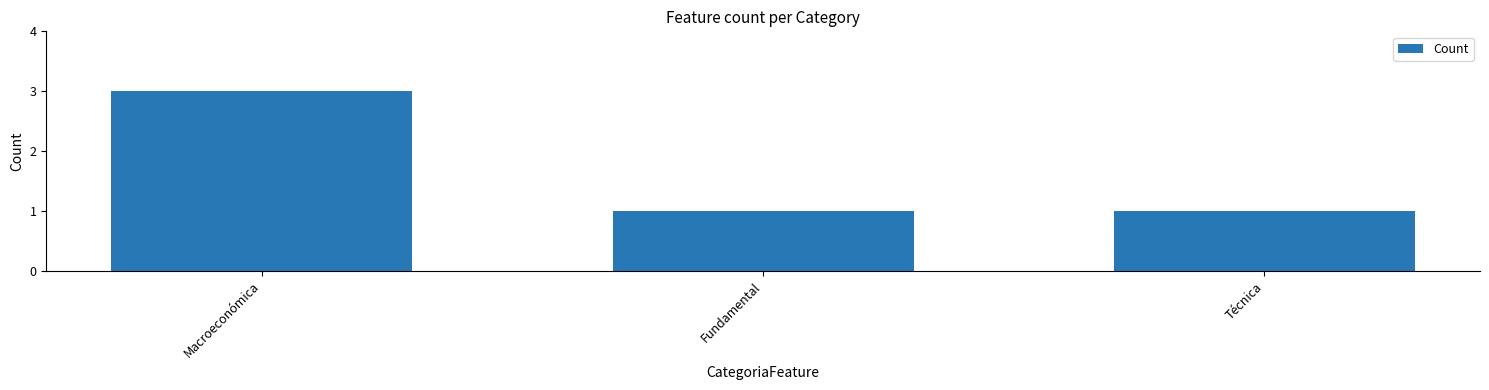

How many data points does each series have?

3